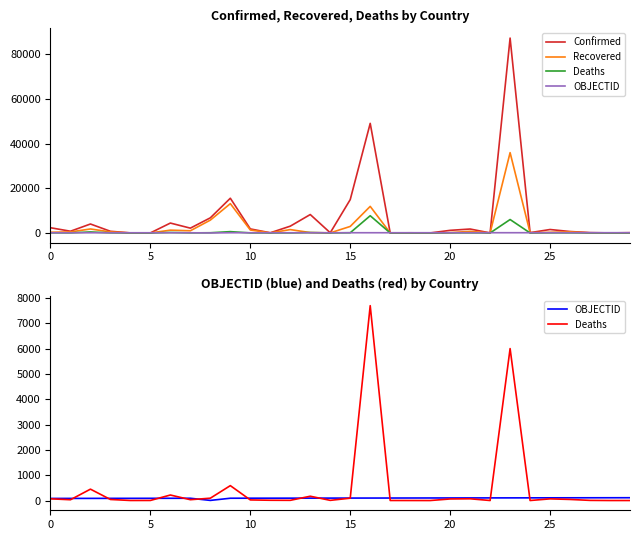

What is the label of the 5th point from the right?

25